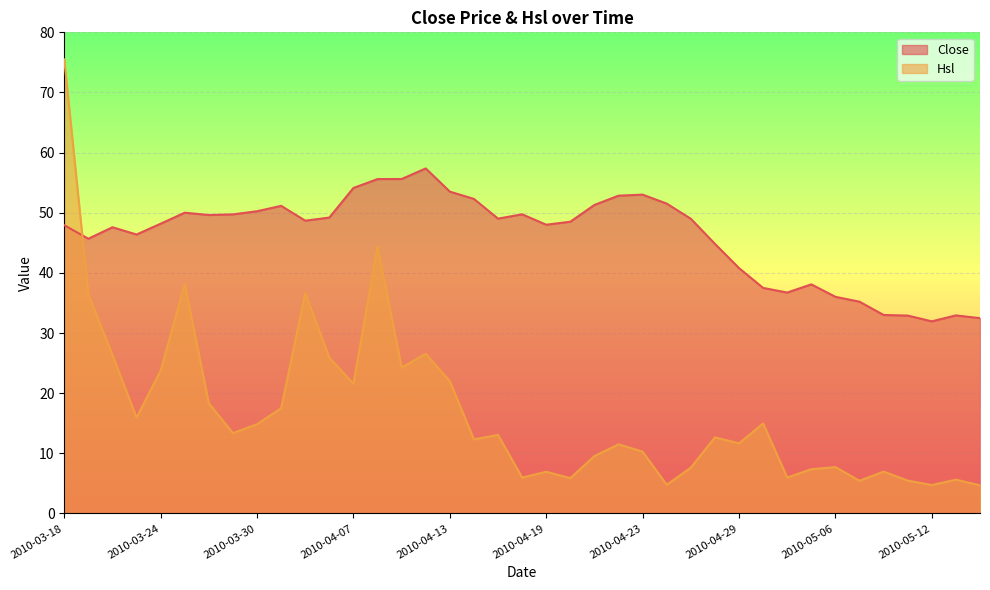

What is the minimum value shown in the chart?

4.7